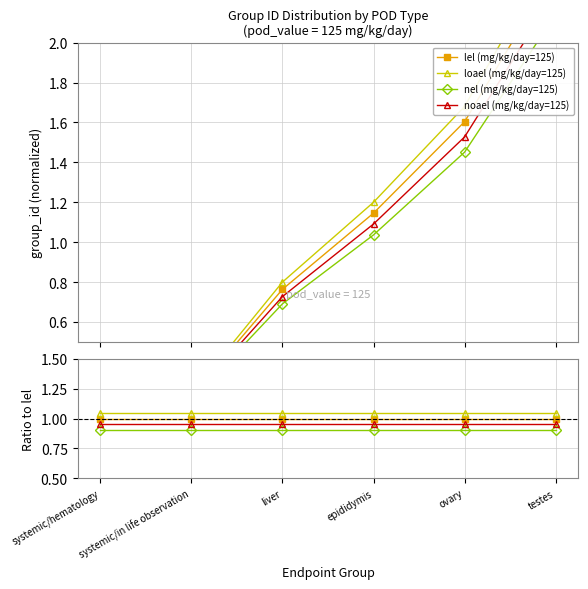

Which series changed the most between systemic/hematology and liver?

lel